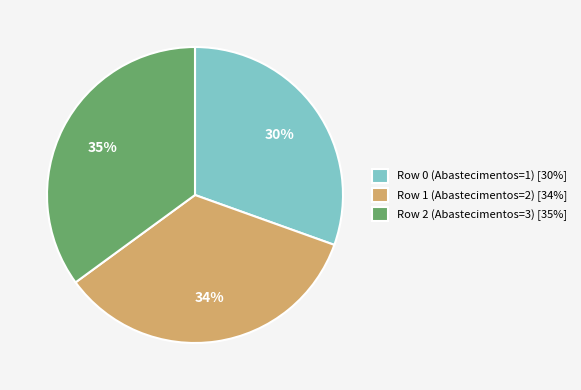

To the nearest percent, what is the combined percentage of Row 0 and Row 1?

65%